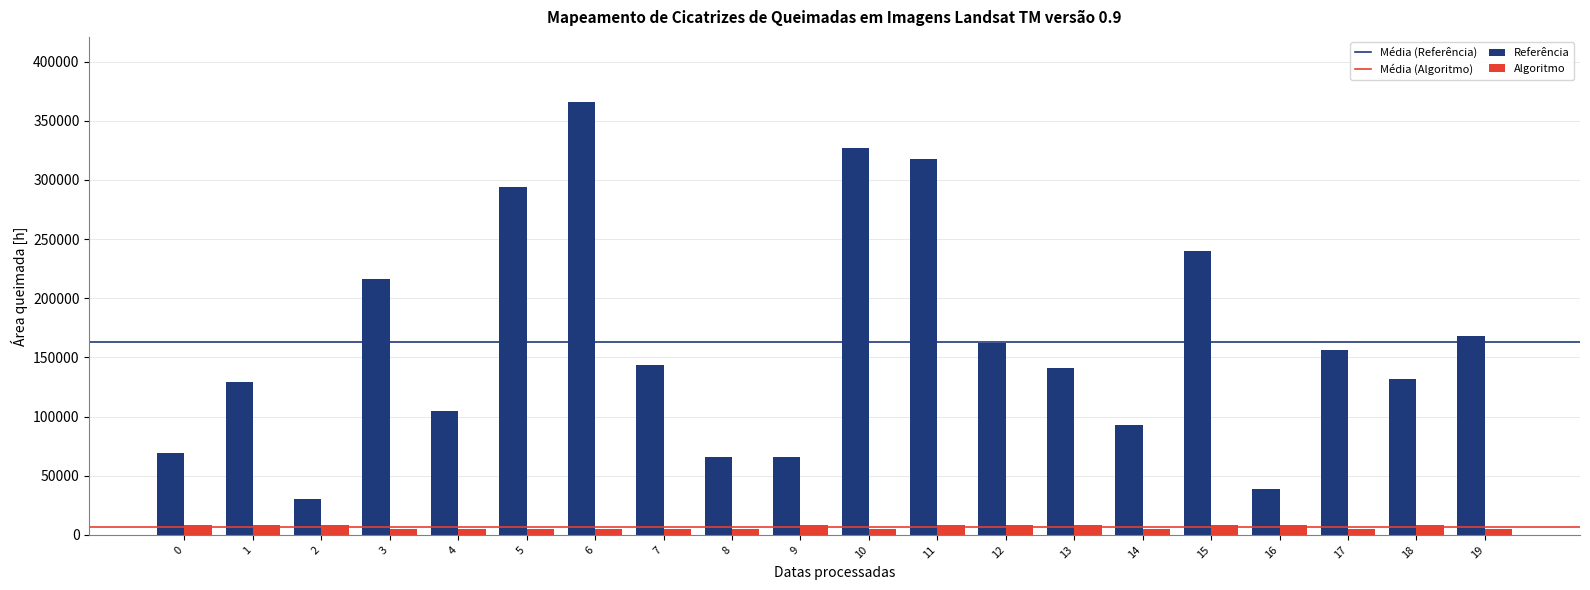

Between 2 and 4, which series saw the biggest shift?

Referência